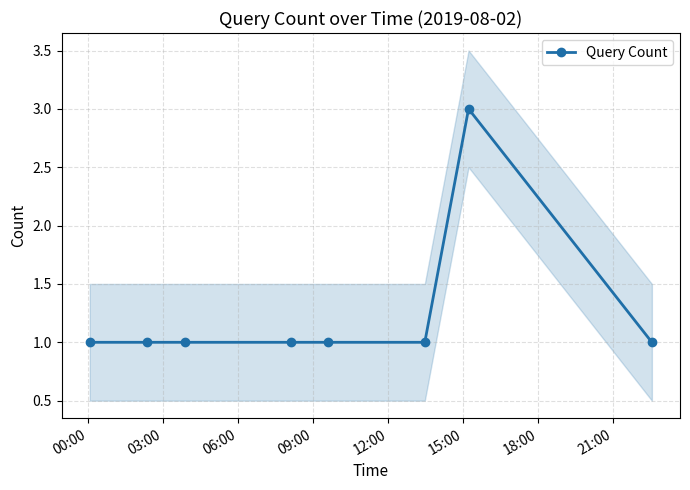

How many points are higher than both their immediate neighbors (excluding endpoints)?

1